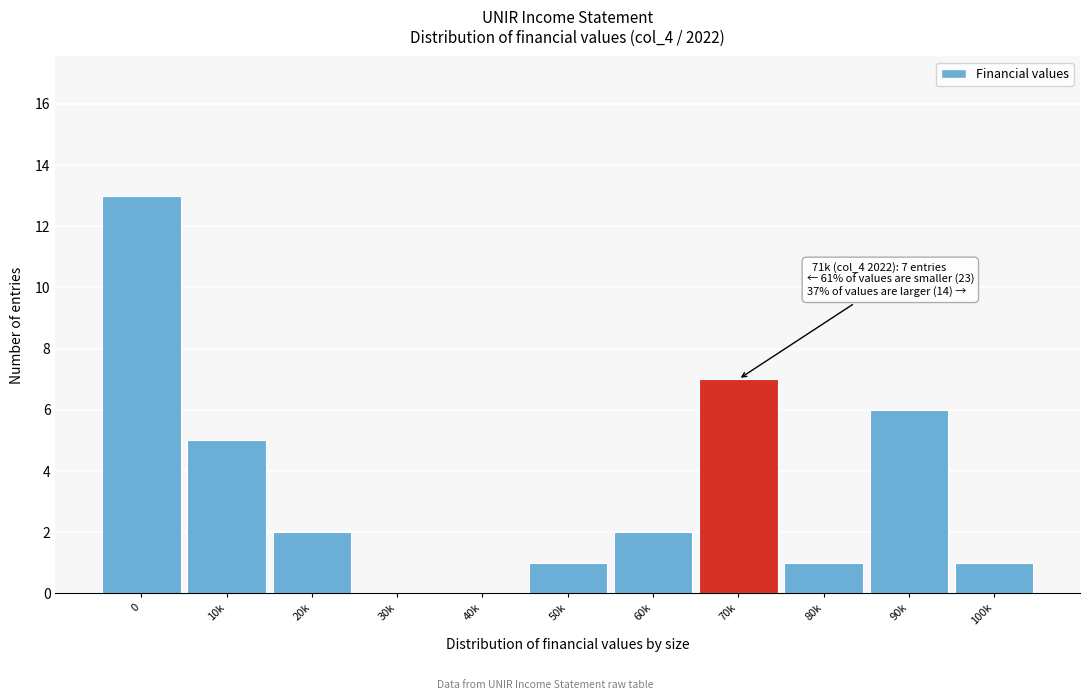

Reading left to right, transcribe all the data shown in this chart.

0=13	10k=5	20k=2	30k=0	40k=0	50k=1	60k=2	70k=7	80k=1	90k=6	100k=1